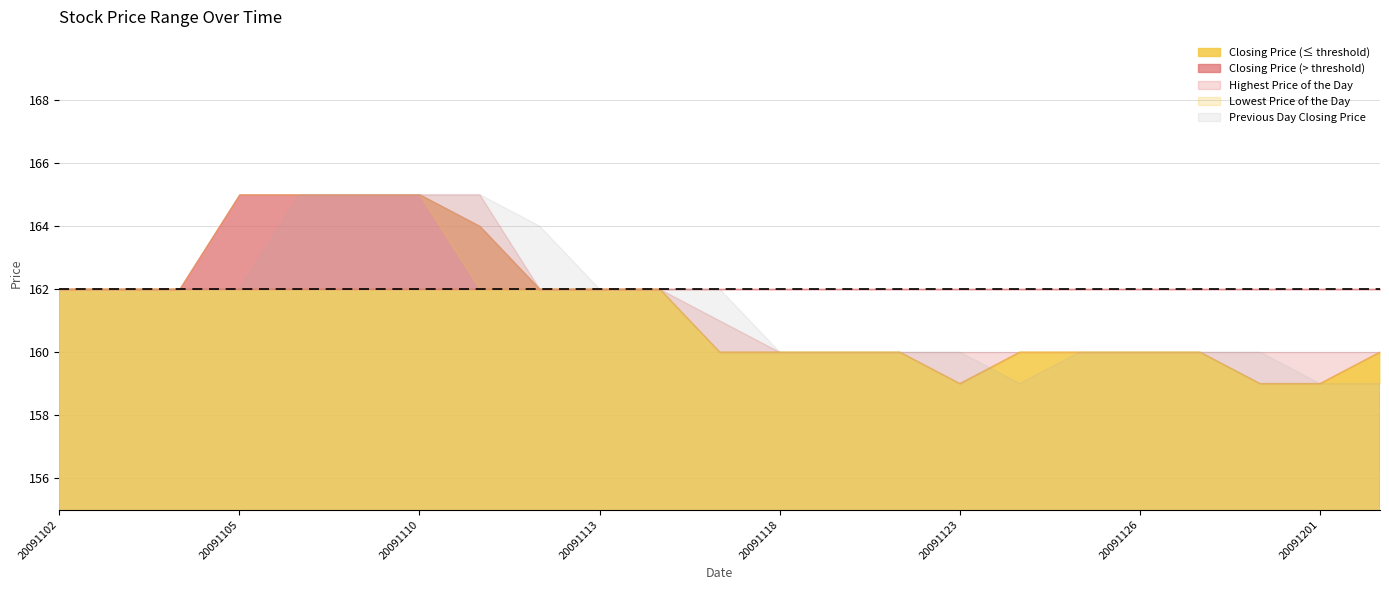

What is the difference between the maximum and minimum values in the Lowest Price of the Day series?

6